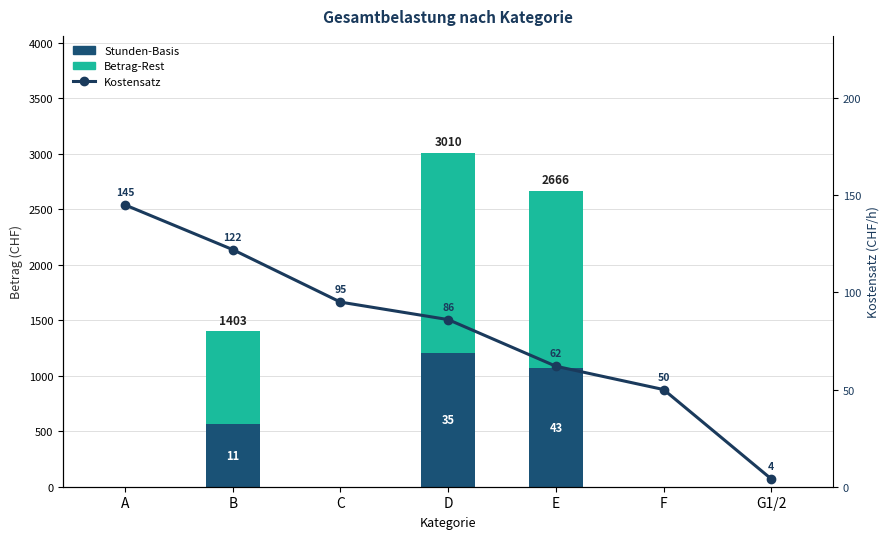

Reading left to right, what are all the values shown in this chart?

Stunden-Basis: A=0.0	B=561.2	C=0.0	D=1204.0	E=1066.4	F=0.0	G1/2=0.0
Betrag-Rest: A=0.0	B=841.8	C=0.0	D=1806.0	E=1599.6	F=0.0	G1/2=0.0
Kostensatz: A=145.0	B=122.0	C=95.0	D=86.0	E=62.0	F=50.0	G1/2=4.0